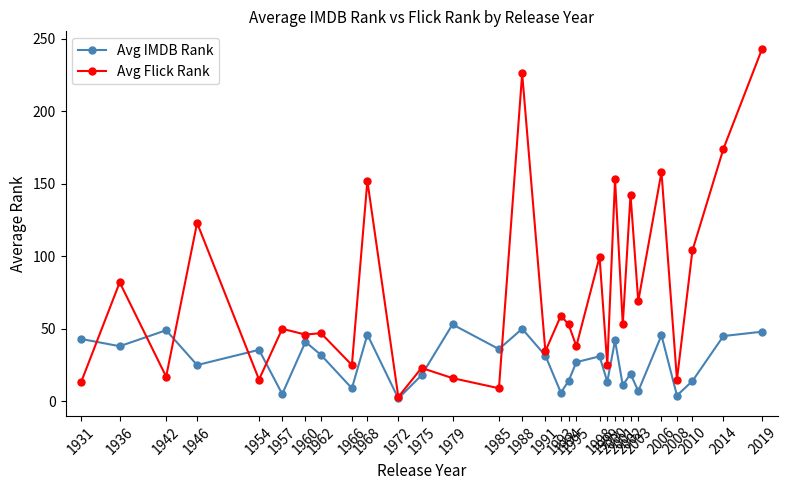

The Avg IMDB Rank series shows 65.4 at 1931. True or false?

False